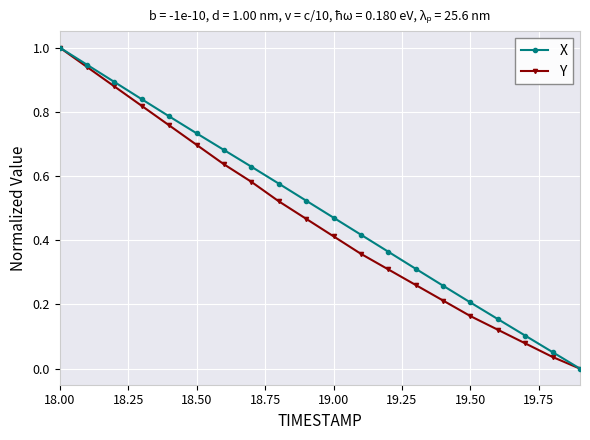

What are all the series names shown in the legend?

X, Y